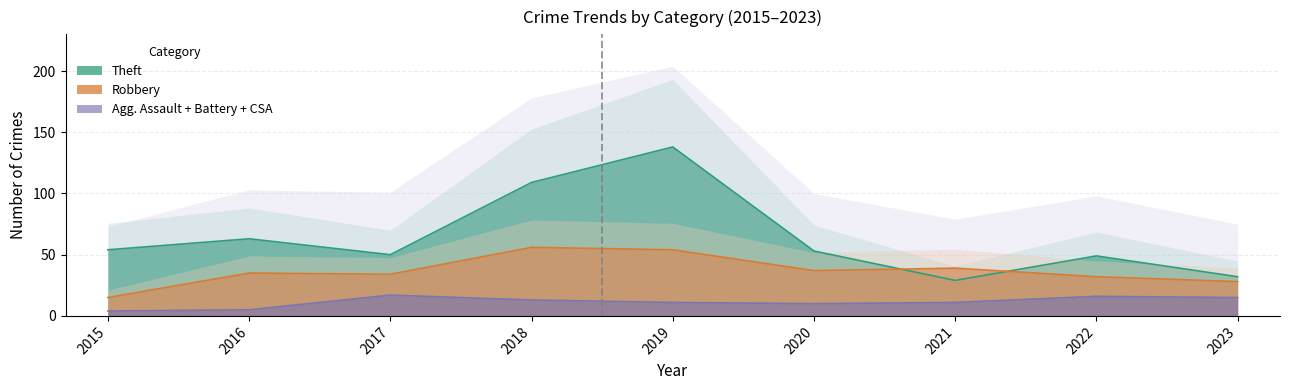

Reading left to right, what are all the values shown in this chart?

Theft: 54	63	50	109	138	53	29	49	32
Robbery: 15	35	34	56	54	37	39	32	28
Aggravated Battery: 1	3	9	4	5	6	8	9	13
Aggravated Assault: 1	2	7	8	5	4	2	5	2
Criminal Sexual Assault: 2	0	1	1	1	0	1	2	0
Total: 73	103	101	178	204	100	79	98	75